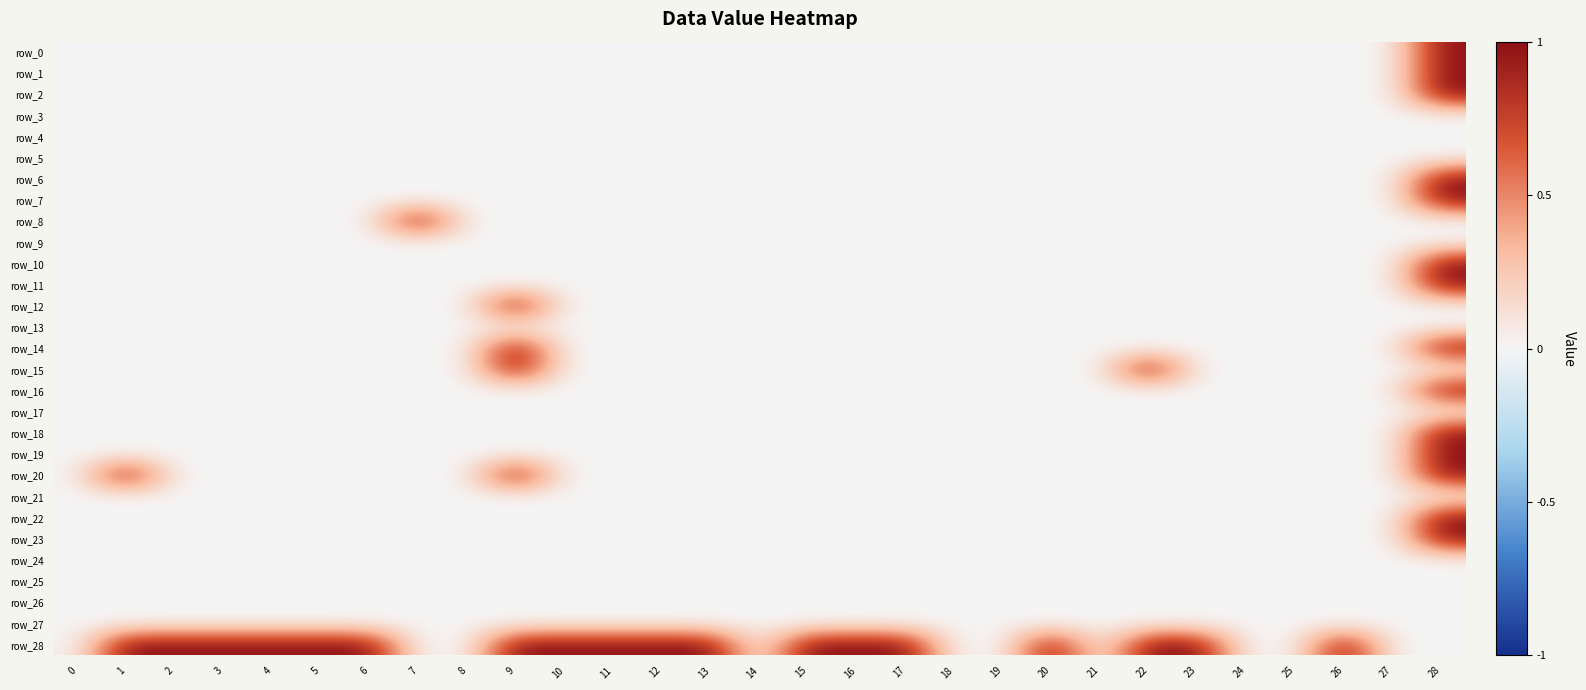

Reading left to right, what are all the values shown in this chart?

row_0: 0	0	0	0	0	0	0	0	0	0	0	0	0	0	0	0	0	0	0	0	0	0	0	0	0	0	0	0	1
row_1: 0	0	0	0	0	0	0	0	0	0	0	0	0	0	0	0	0	0	0	0	0	0	0	0	0	0	0	0	1
row_2: 0	0	0	0	0	0	0	0	0	0	0	0	0	0	0	0	0	0	0	0	0	0	0	0	0	0	0	0	1
row_3: 0	0	0	0	0	0	0	0	0	0	0	0	0	0	0	0	0	0	0	0	0	0	0	0	0	0	0	0	0
row_4: 0	0	0	0	0	0	0	0	0	0	0	0	0	0	0	0	0	0	0	0	0	0	0	0	0	0	0	0	0
row_5: 0	0	0	0	0	0	0	0	0	0	0	0	0	0	0	0	0	0	0	0	0	0	0	0	0	0	0	0	0
row_6: 0	0	0	0	0	0	0	0	0	0	0	0	0	0	0	0	0	0	0	0	0	0	0	0	0	0	0	0	1
row_7: 0	0	0	0	0	0	0	0	0	0	0	0	0	0	0	0	0	0	0	0	0	0	0	0	0	0	0	0	1
row_8: 0	0	0	0	0	0	0	1	0	0	0	0	0	0	0	0	0	0	0	0	0	0	0	0	0	0	0	0	0
row_9: 0	0	0	0	0	0	0	0	0	0	0	0	0	0	0	0	0	0	0	0	0	0	0	0	0	0	0	0	0
row_10: 0	0	0	0	0	0	0	0	0	0	0	0	0	0	0	0	0	0	0	0	0	0	0	0	0	0	0	0	1
row_11: 0	0	0	0	0	0	0	0	0	0	0	0	0	0	0	0	0	0	0	0	0	0	0	0	0	0	0	0	1
row_12: 0	0	0	0	0	0	0	0	0	1	0	0	0	0	0	0	0	0	0	0	0	0	0	0	0	0	0	0	0
row_13: 0	0	0	0	0	0	0	0	0	0	0	0	0	0	0	0	0	0	0	0	0	0	0	0	0	0	0	0	0
row_14: 0	0	0	0	0	0	0	0	0	1	0	0	0	0	0	0	0	0	0	0	0	0	0	0	0	0	0	0	1
row_15: 0	0	0	0	0	0	0	0	0	1	0	0	0	0	0	0	0	0	0	0	0	0	1	0	0	0	0	0	0
row_16: 0	0	0	0	0	0	0	0	0	0	0	0	0	0	0	0	0	0	0	0	0	0	0	0	0	0	0	0	1
row_17: 0	0	0	0	0	0	0	0	0	0	0	0	0	0	0	0	0	0	0	0	0	0	0	0	0	0	0	0	0
row_18: 0	0	0	0	0	0	0	0	0	0	0	0	0	0	0	0	0	0	0	0	0	0	0	0	0	0	0	0	1
row_19: 0	0	0	0	0	0	0	0	0	0	0	0	0	0	0	0	0	0	0	0	0	0	0	0	0	0	0	0	1
row_20: 0	1	0	0	0	0	0	0	0	1	0	0	0	0	0	0	0	0	0	0	0	0	0	0	0	0	0	0	1
row_21: 0	0	0	0	0	0	0	0	0	0	0	0	0	0	0	0	0	0	0	0	0	0	0	0	0	0	0	0	0
row_22: 0	0	0	0	0	0	0	0	0	0	0	0	0	0	0	0	0	0	0	0	0	0	0	0	0	0	0	0	1
row_23: 0	0	0	0	0	0	0	0	0	0	0	0	0	0	0	0	0	0	0	0	0	0	0	0	0	0	0	0	1
row_24: 0	0	0	0	0	0	0	0	0	0	0	0	0	0	0	0	0	0	0	0	0	0	0	0	0	0	0	0	0
row_25: 0	0	0	0	0	0	0	0	0	0	0	0	0	0	0	0	0	0	0	0	0	0	0	0	0	0	0	0	0
row_26: 0	0	0	0	0	0	0	0	0	0	0	0	0	0	0	0	0	0	0	0	0	0	0	0	0	0	0	0	0
row_27: 0	0	0	0	0	0	0	0	0	0	0	0	0	0	0	0	0	0	0	0	0	0	0	0	0	0	0	0	0
row_28: 0	1	1	1	1	1	1	0	0	1	1	1	1	1	0	1	1	1	0	0	1	0	1	1	0	0	1	0	0